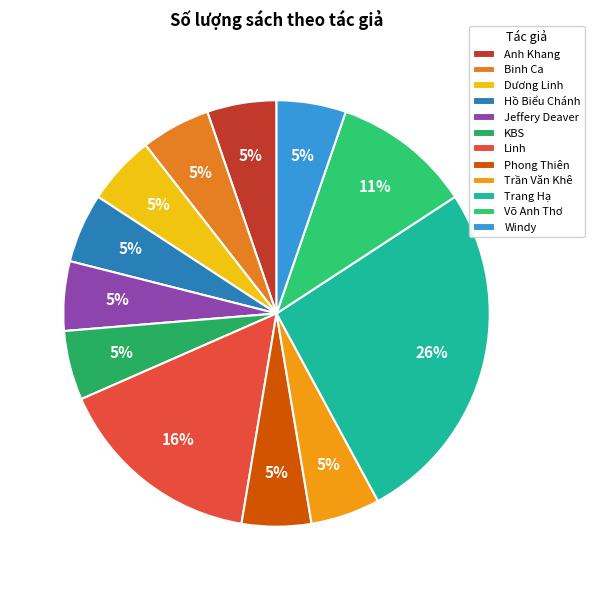

What is the ratio of the value at Linh to the value at Trần Văn Khê?

3.0